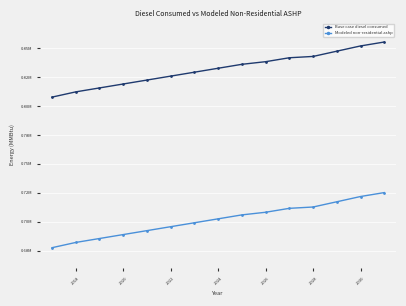

Does the chart have visible grid lines?

Yes